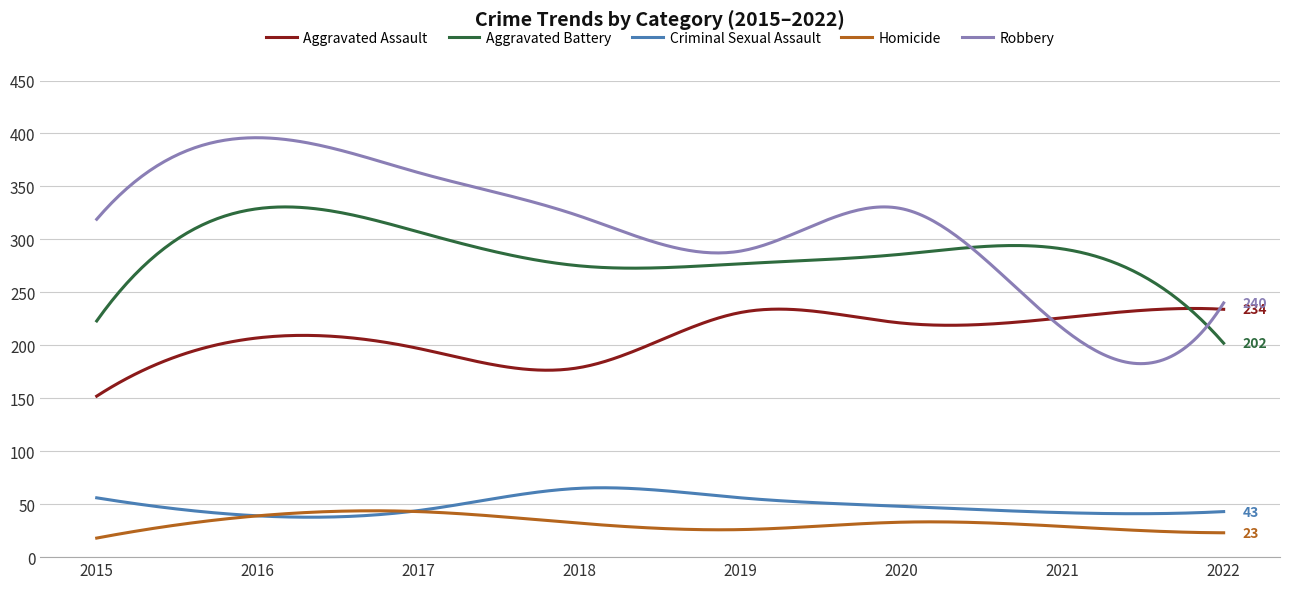

Which series has the largest range (max minus min)?

Robbery